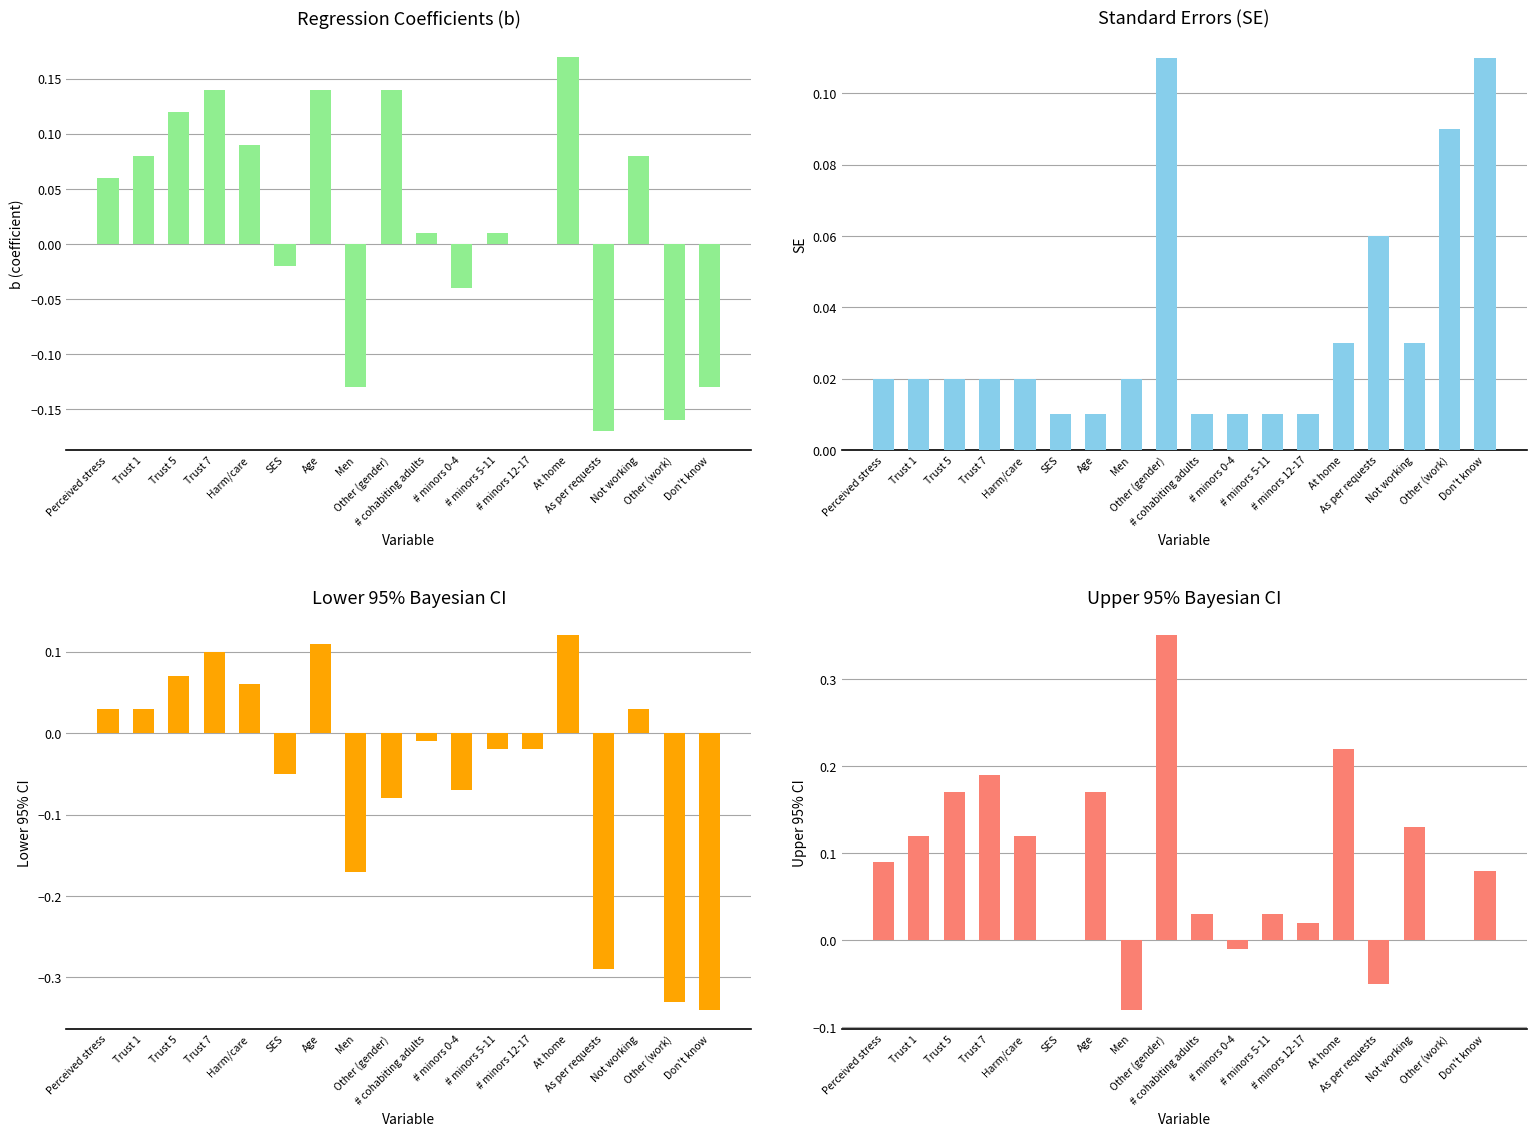

Reading left to right, what are all the values shown in this chart?

b (coefficient): 0.1	0.1	0.1	0.1	0.1	-0.0	0.1	-0.1	0.1	0.0	-0.0	0.0	0.0	0.2	-0.2	0.1	-0.2	-0.1
SE: 0.0	0.0	0.0	0.0	0.0	0.0	0.0	0.0	0.1	0.0	0.0	0.0	0.0	0.0	0.1	0.0	0.1	0.1
Lower 95% CI: 0.0	0.0	0.1	0.1	0.1	-0.1	0.1	-0.2	-0.1	-0.0	-0.1	-0.0	-0.0	0.1	-0.3	0.0	-0.3	-0.3
Upper 95% CI: 0.1	0.1	0.2	0.2	0.1	0.0	0.2	-0.1	0.3	0.0	-0.0	0.0	0.0	0.2	-0.1	0.1	0.0	0.1